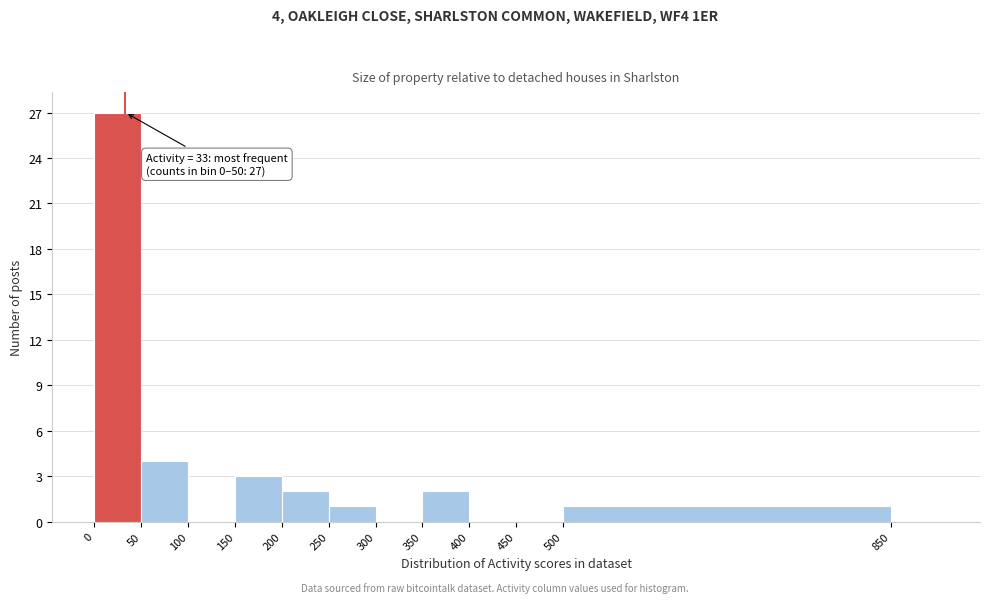

Which range on the x-axis has the tallest bar?

0 to 50